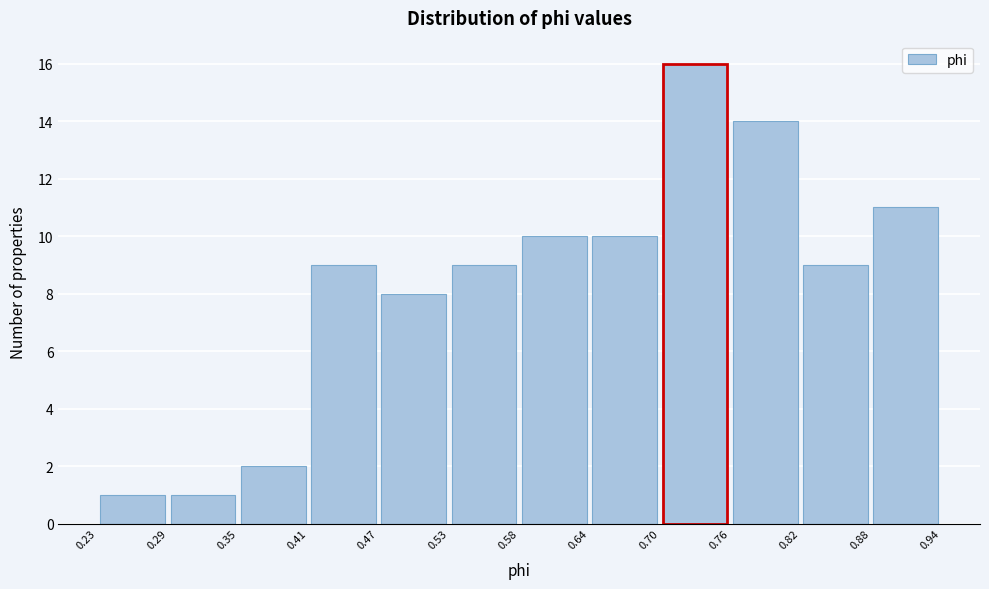

Reading left to right, transcribe this chart: for each bar, give the range it covers on the x-axis and its height. The values are not printed on the chart, so give them approximately, as read against the axis.

0.23 to 0.29: 1
0.29 to 0.35: 1
0.35 to 0.41: 2
0.41 to 0.47: 9
0.47 to 0.53: 8
0.53 to 0.58: 9
0.58 to 0.64: 10
0.64 to 0.70: 10
0.70 to 0.76: 16
0.76 to 0.82: 14
0.82 to 0.88: 9
0.88 to 0.94: 11